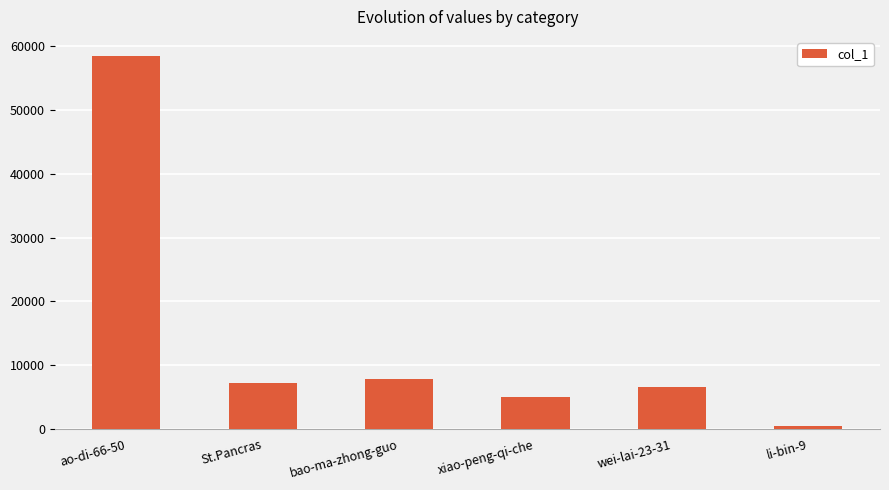

What is the label of the 5th bar from the left?

wei-lai-23-31